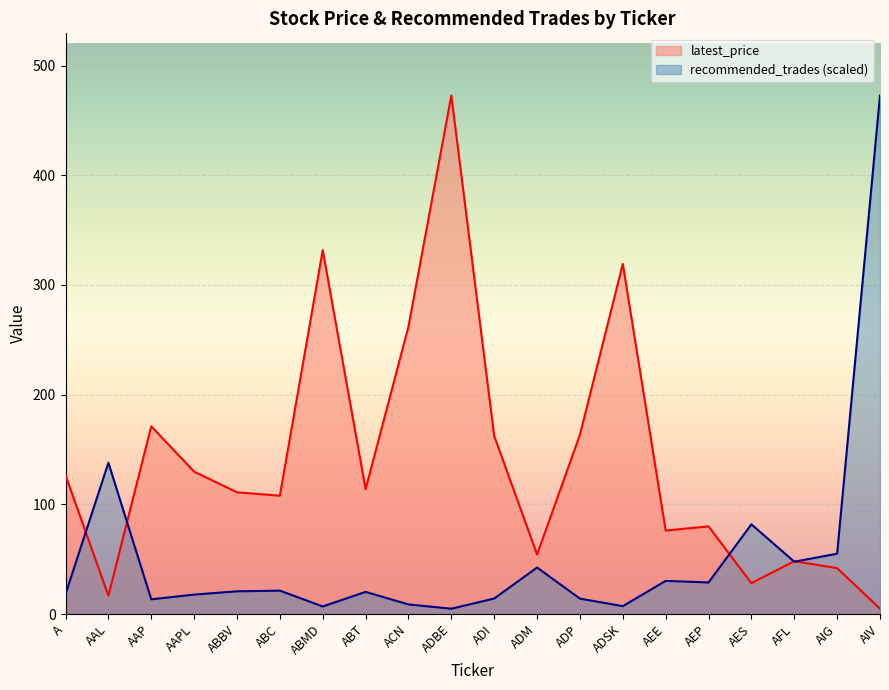

Which has a higher value, ADSK or ADM?

ADSK